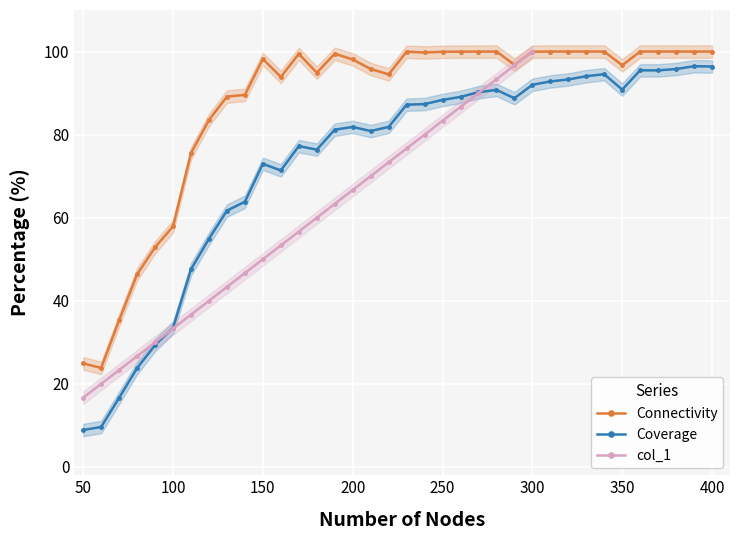

What is the highest value of the Connectivity series?

100.0